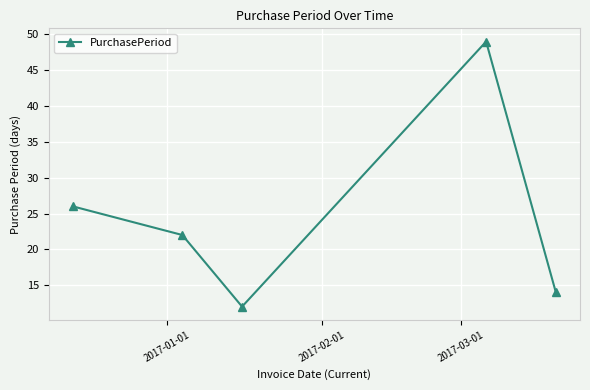

What is the average value?

25